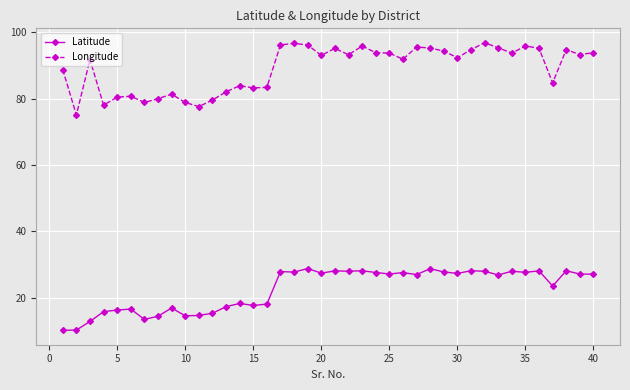

What is the highest value of the Longitude series?

96.8